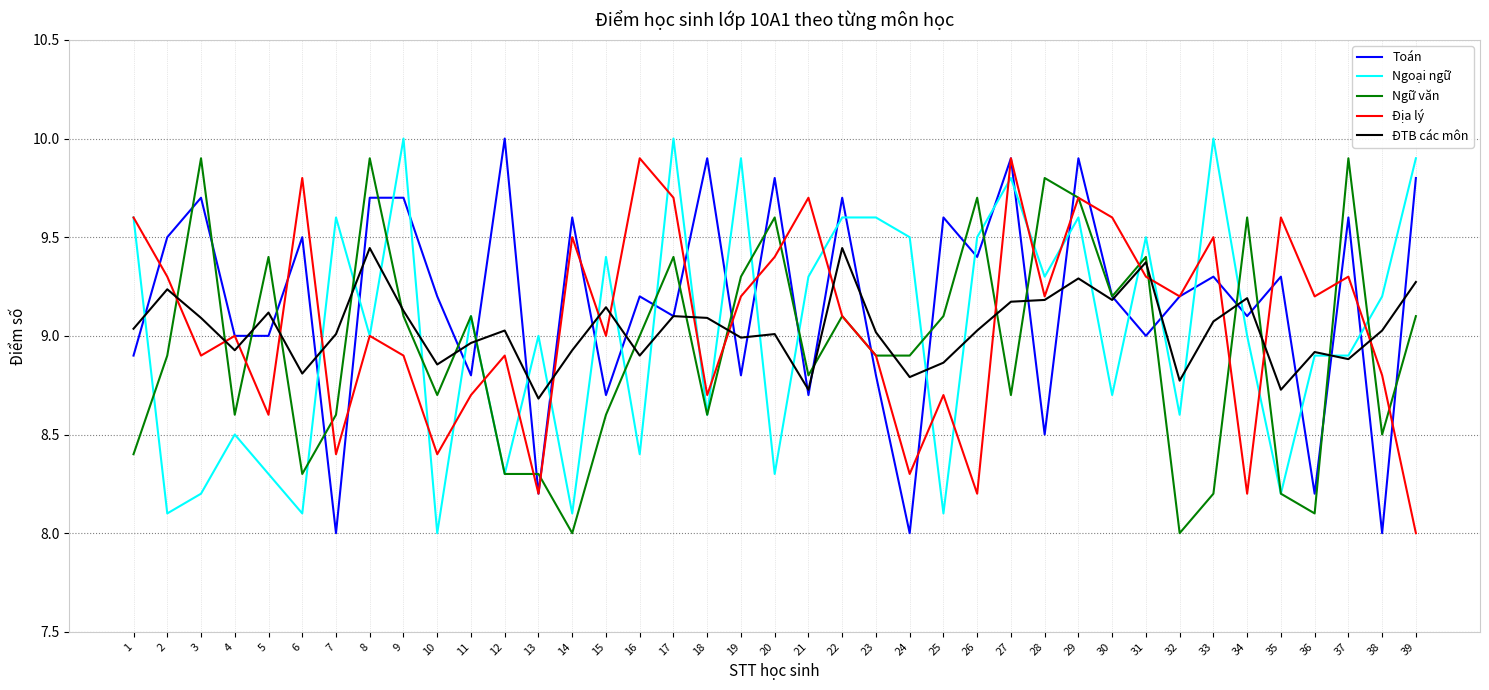

True or false: Ngữ văn and Toán intersect in this chart.

True